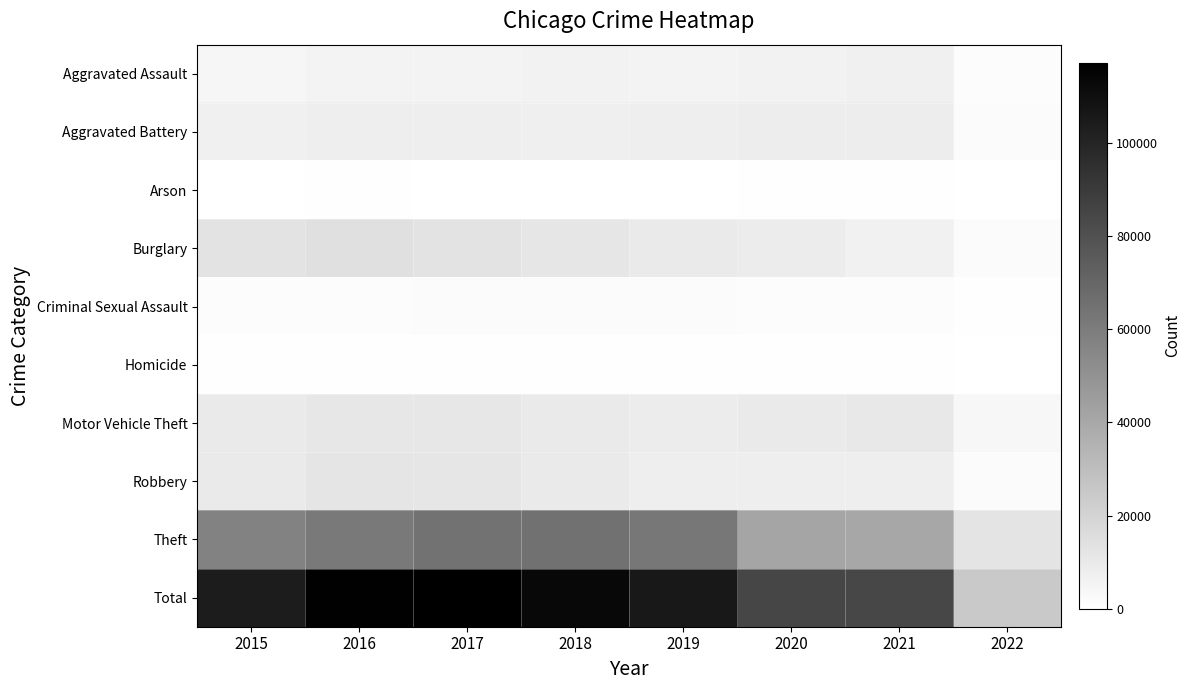

List the series in order of their peak value, lowest first.

Arson, Homicide, Criminal Sexual Assault, Aggravated Assault, Aggravated Battery, Motor Vehicle Theft, Robbery, Burglary, Theft, Total